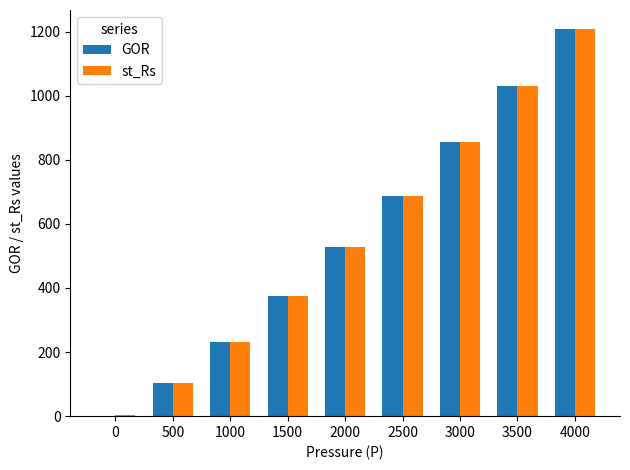

The value of GOR at 2000 is 156.6. True or false?

False